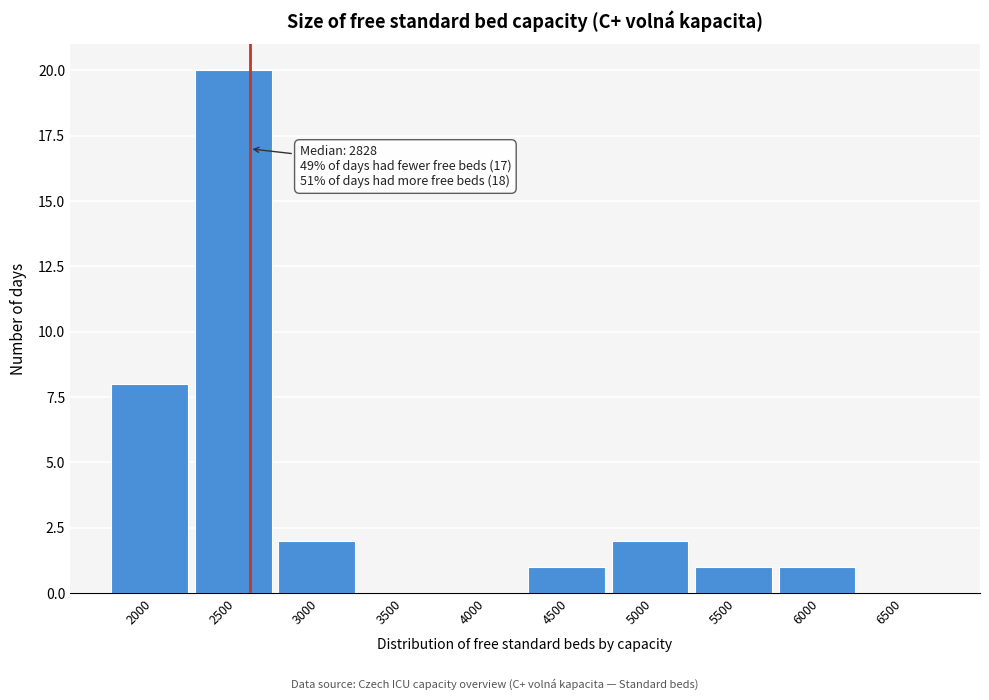

Reading left to right, list all the values displayed in this chart.

2000=8	2500=20	3000=2	3500=0	4000=0	4500=1	5000=2	5500=1	6000=1	6500=0